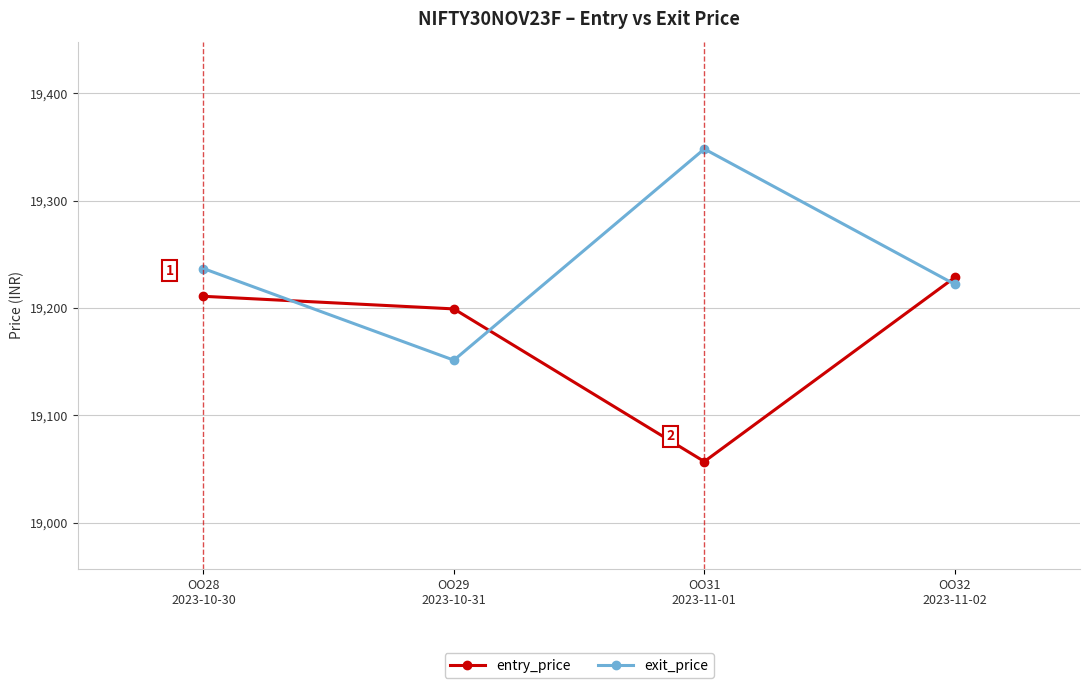

At how many categories does at least one series exceed 19110?

4